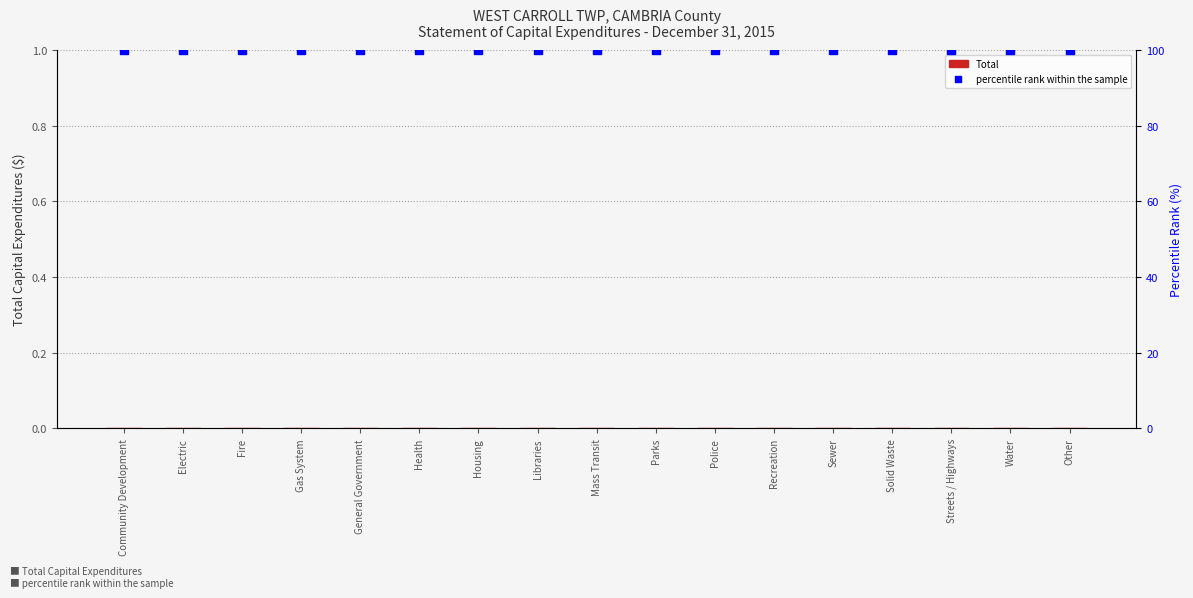

Which series reaches the minimum Y coordinate?

Total